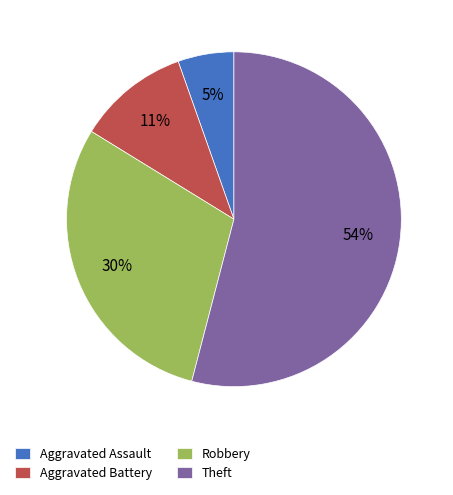

Rank the categories by value from lowest to highest.

Aggravated Assault, Aggravated Battery, Robbery, Theft